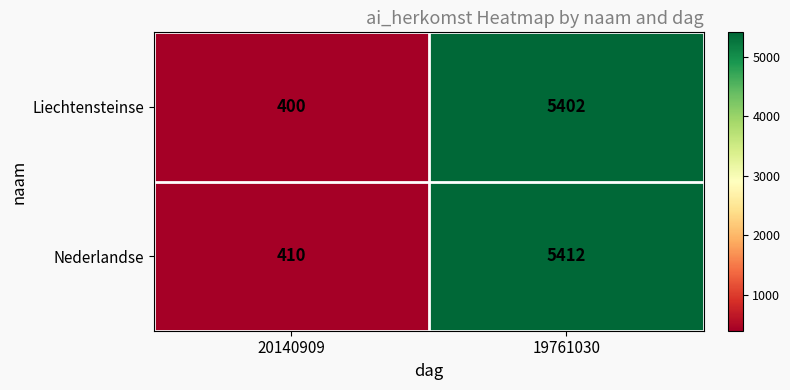

What value does the Liechtensteinse series have at 20140909, to the nearest 10?

400